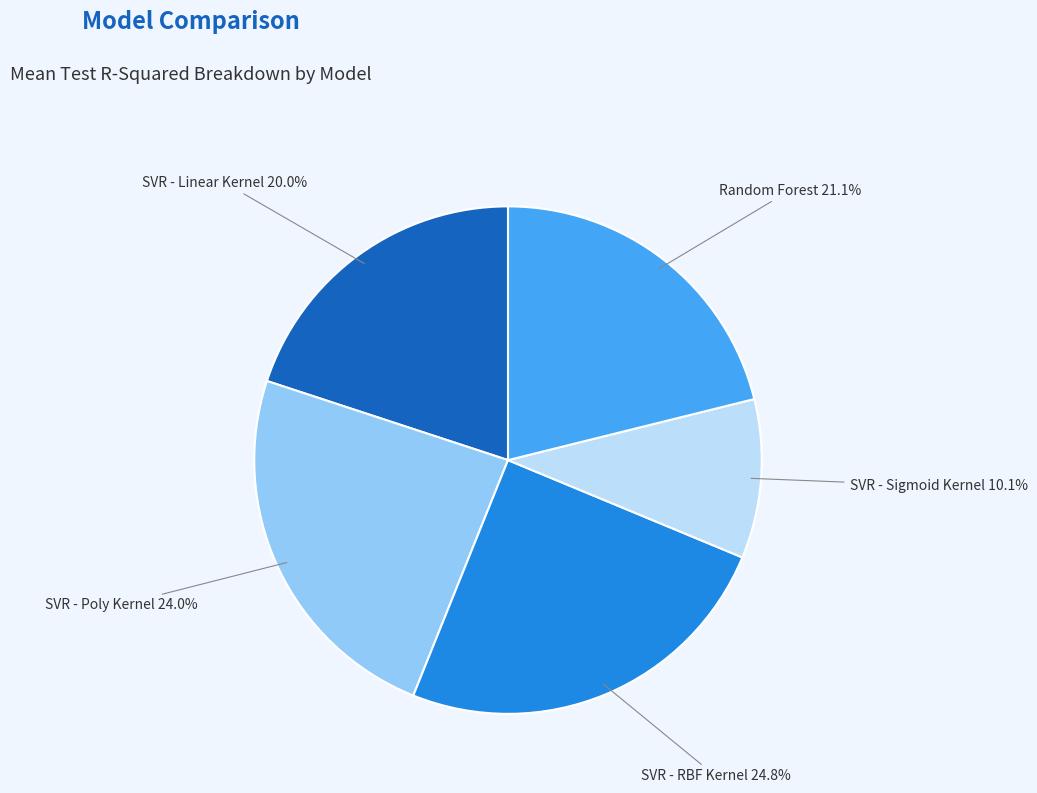

Count the number of slices in the pie.

5